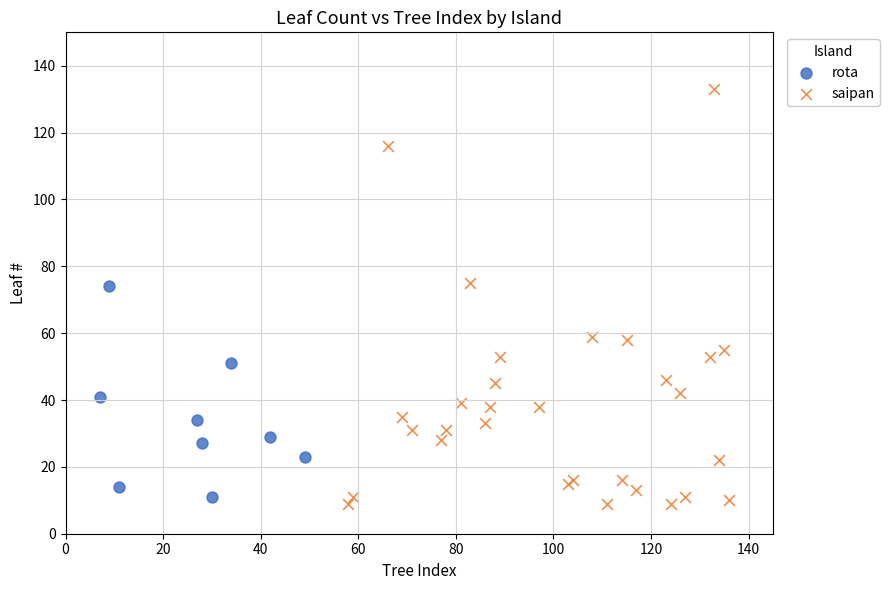

Which series has the largest Y range (max minus min)?

saipan